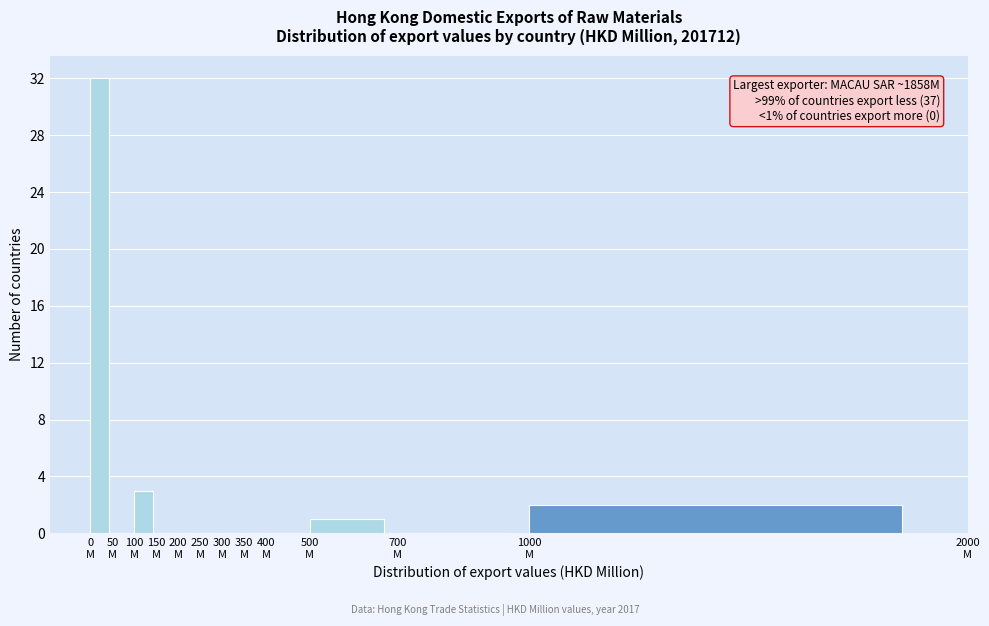

What is the maximum value shown in the chart?

32